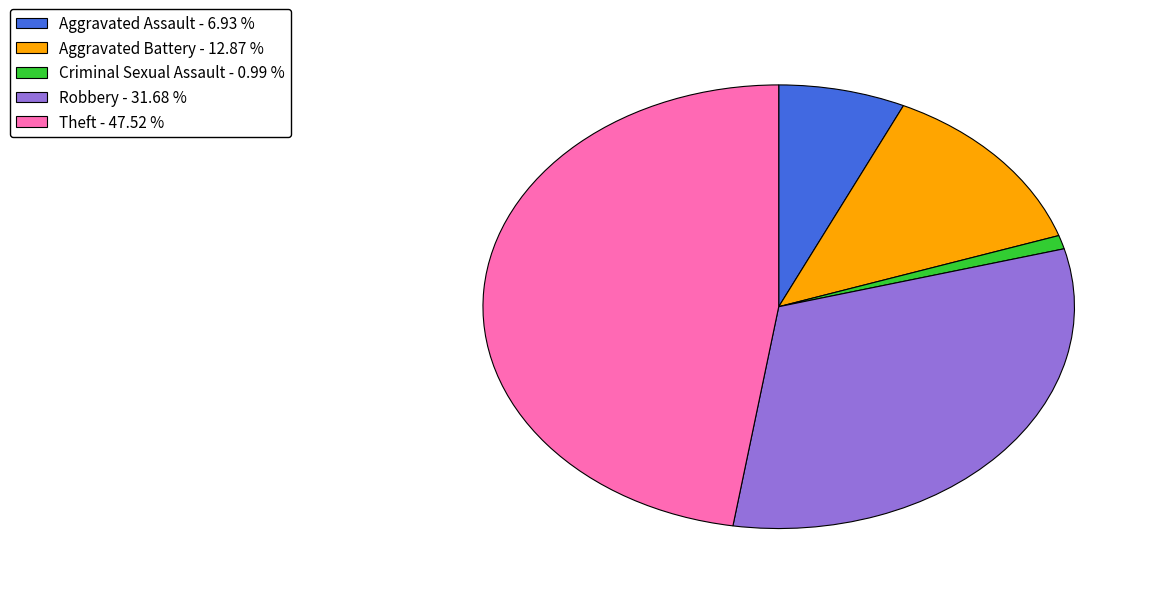

Is it true that Robbery is 38% of the pie?

False